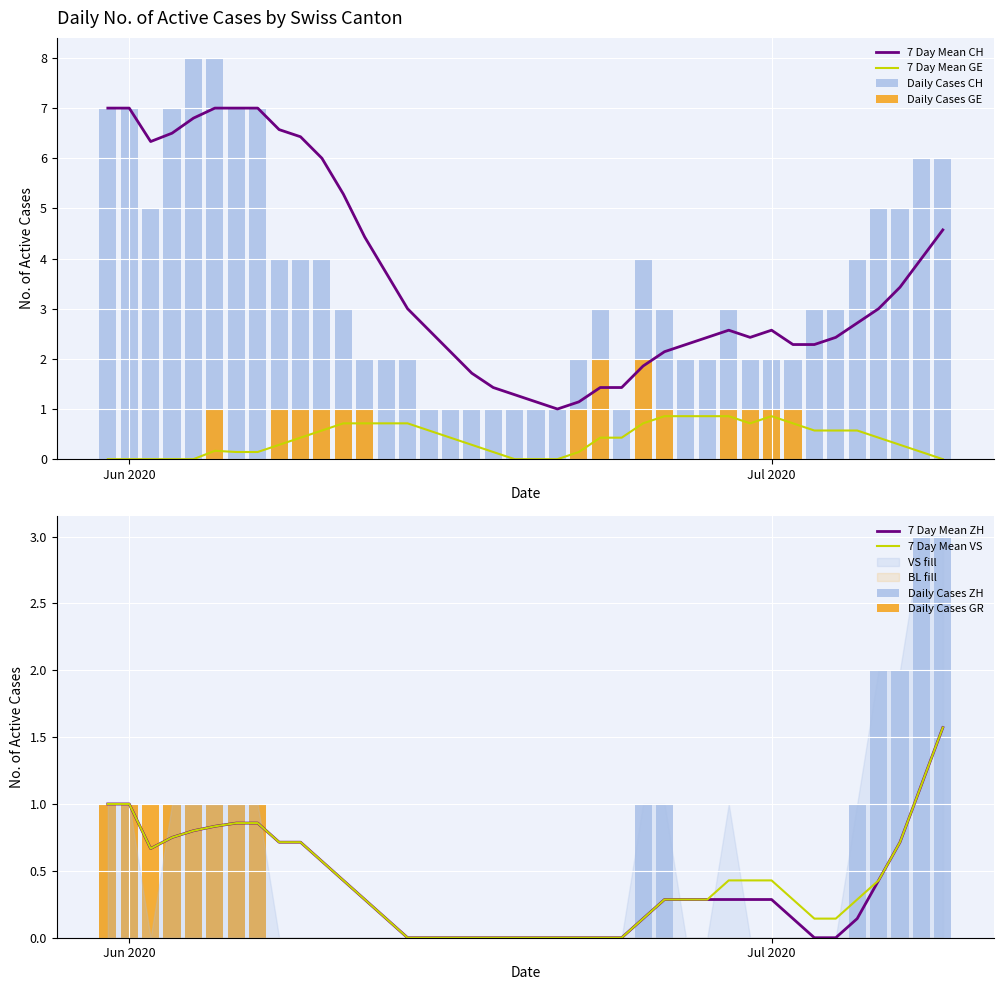

True or false: 7 Day Mean GE and 7 Day Mean CH intersect in this chart.

False